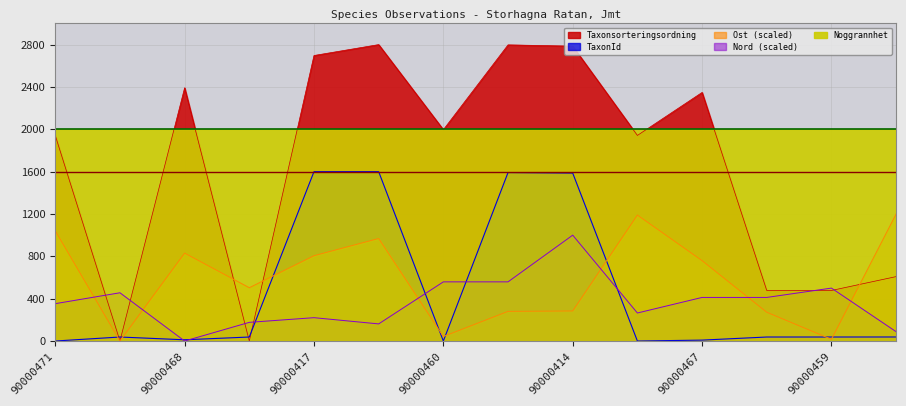

How many times do Taxonsorteringsordning and Ost cross each other?

3